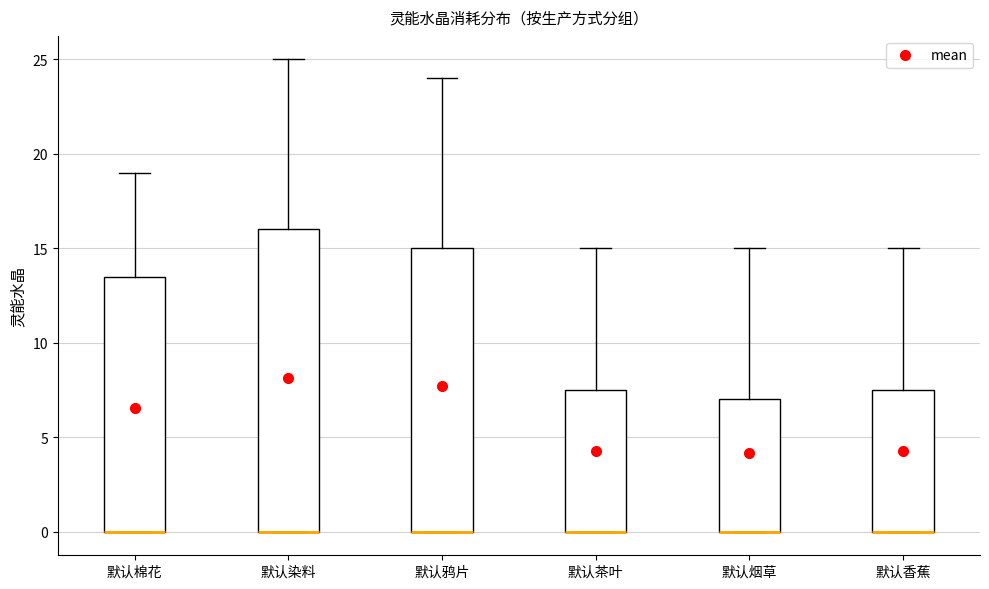

Where is the upper edge of the box for 默认茶叶 on the y-axis? The values are not printed on the chart, so give them approximately, as read against the axis.

7.5